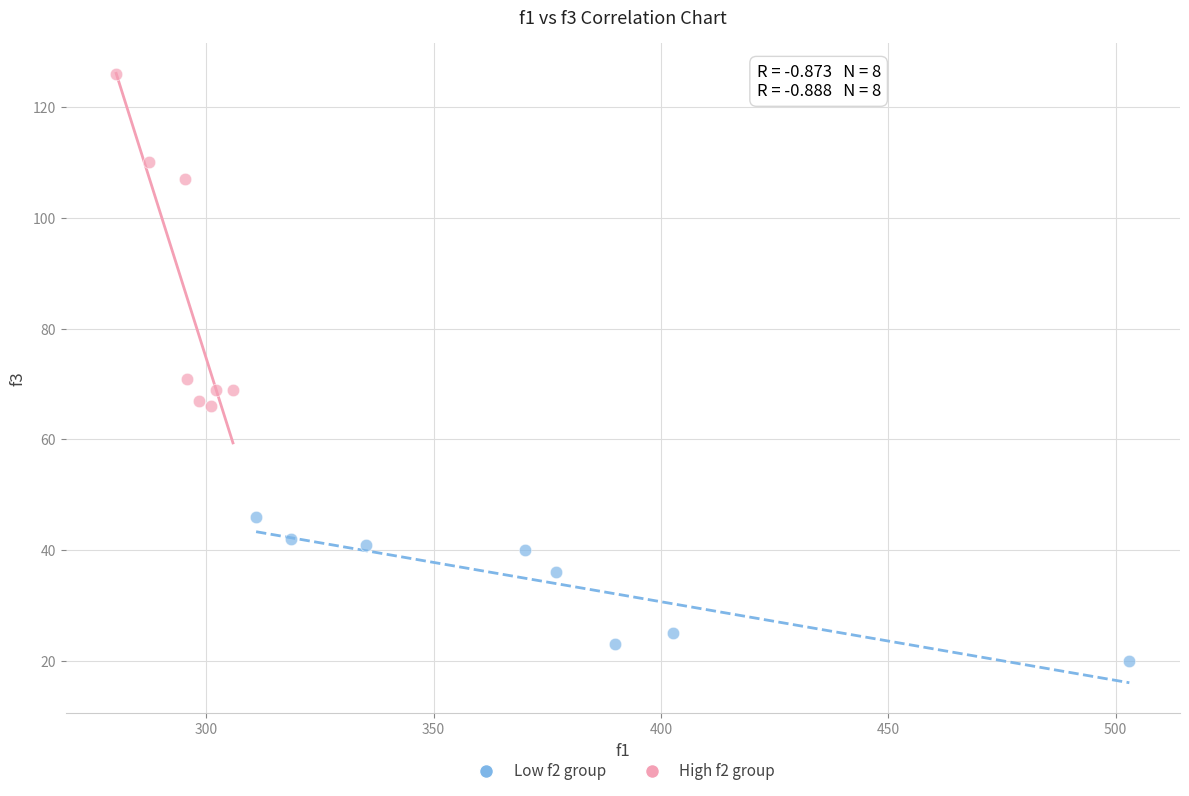

Which series reaches the maximum Y coordinate?

High f2 group